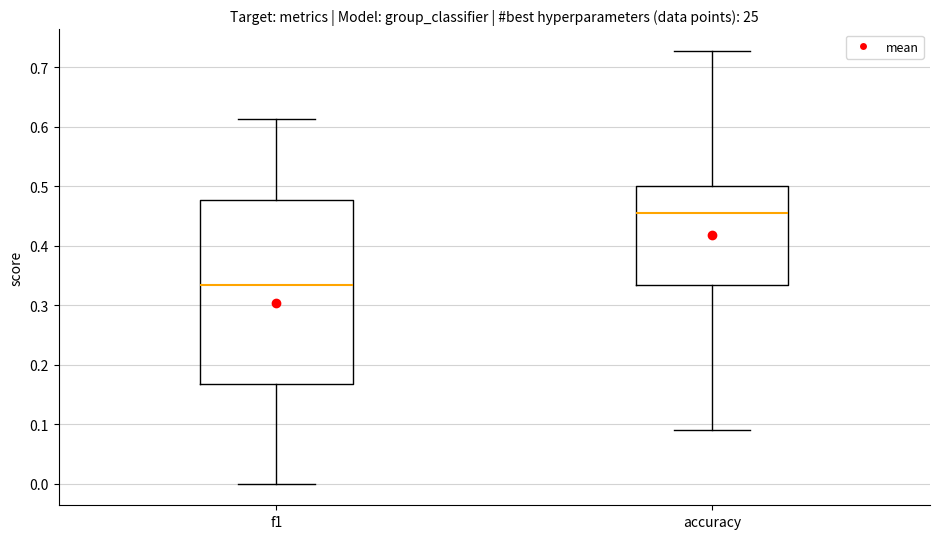

Where is the lower edge of the box for accuracy on the y-axis? The values are not printed on the chart, so give them approximately, as read against the axis.

0.33